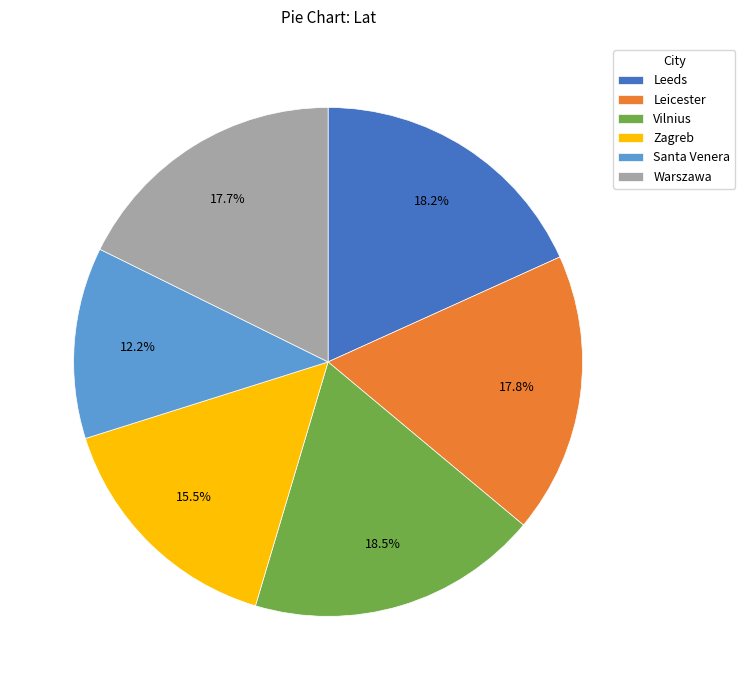

How many slices are in this pie chart?

6